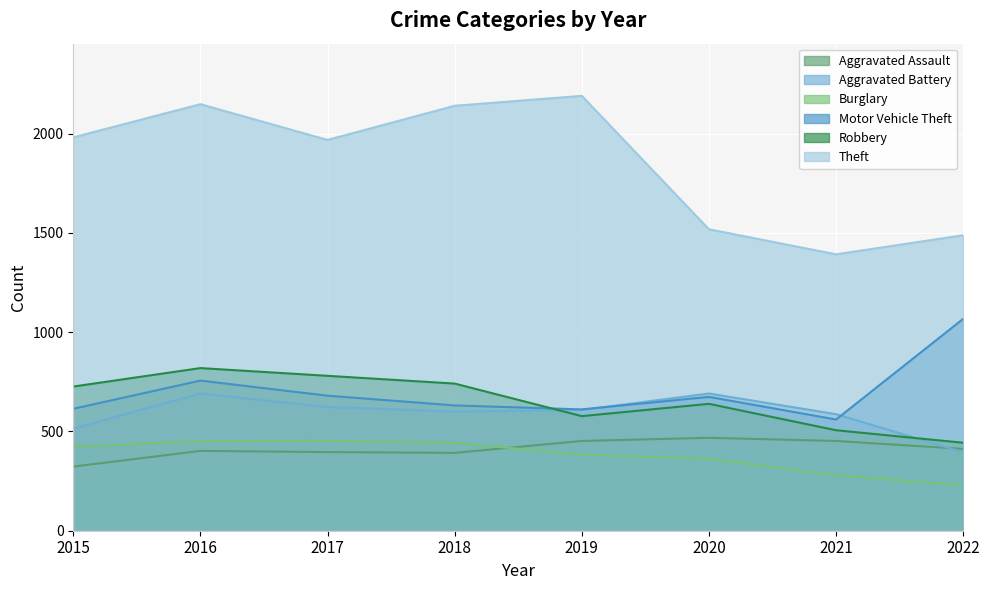

Is it true that Aggravated Assault equals 452 at 2019?

True